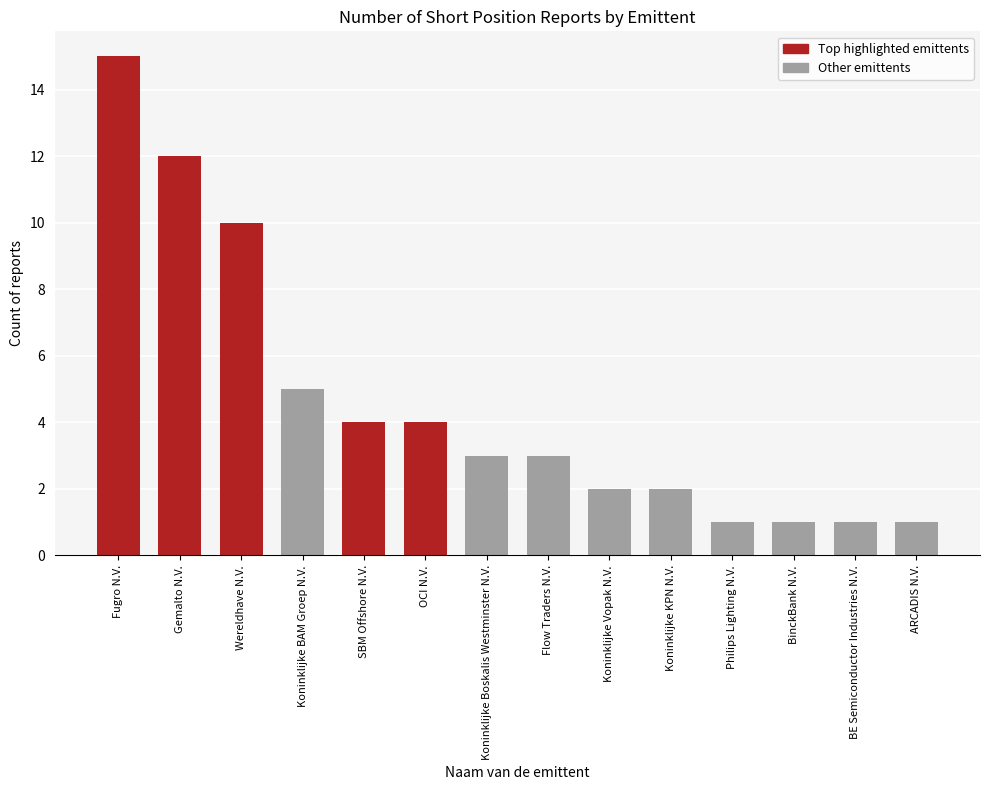

Between Koninklijke BAM Groep N.V. and Koninklijke KPN N.V., which is larger?

Koninklijke BAM Groep N.V.